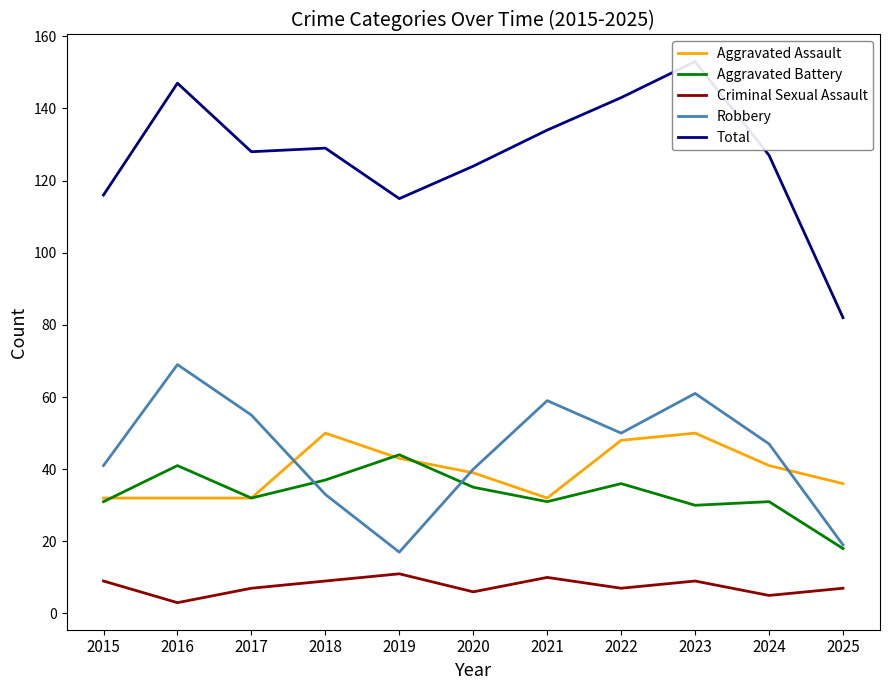

What are all the series names shown in the legend?

Aggravated Assault, Aggravated Battery, Criminal Sexual Assault, Robbery, Total